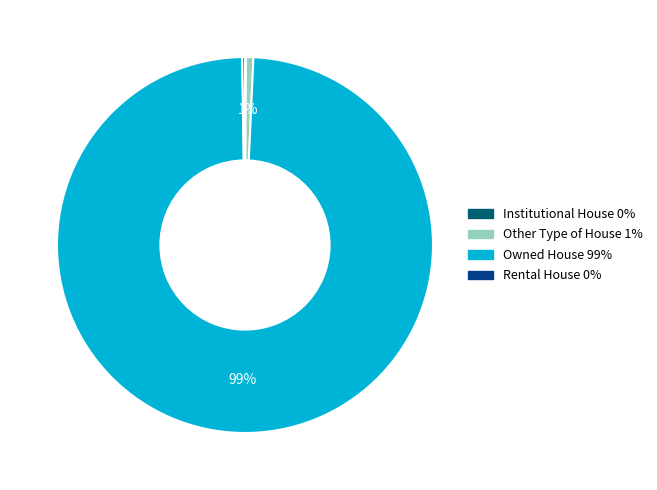

The Owned House 99% slice represents 89% of the pie. True or false?

False